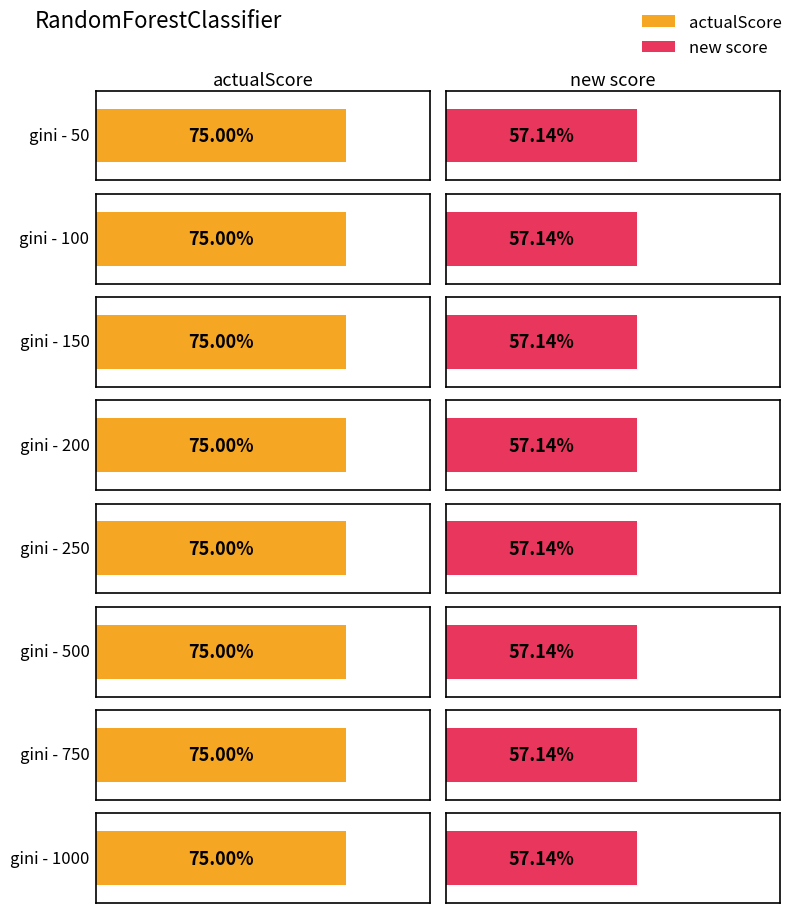

How many categories are shown in the chart?

8